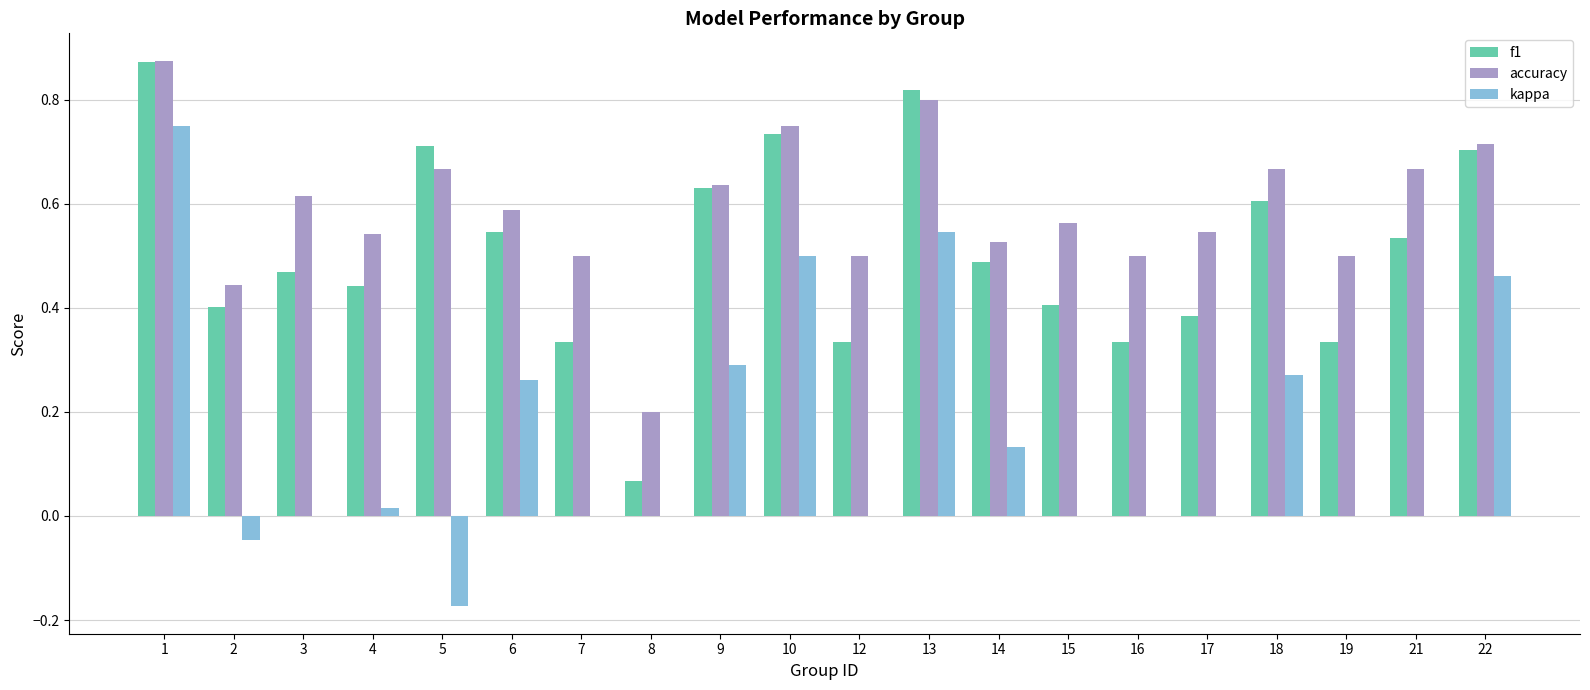

What is the sum of all f1 values?

10.1